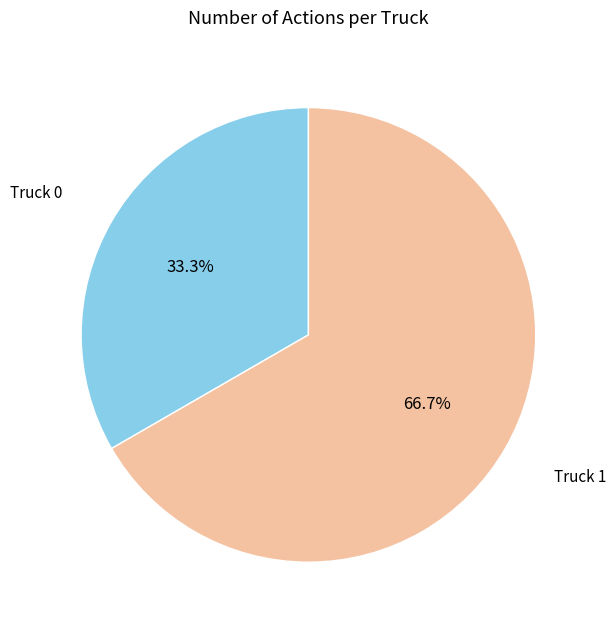

Is there any slice that represents more than half of the pie?

Yes